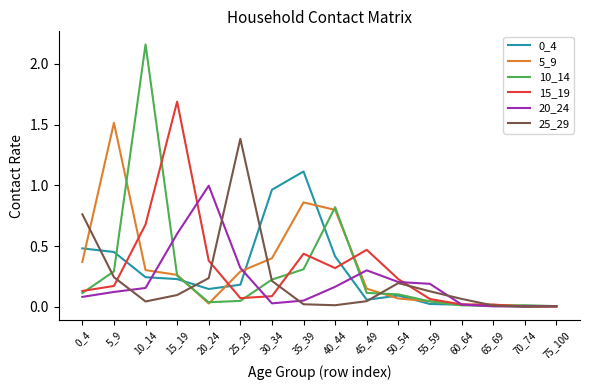

Which series has the largest total across all categories?

5_9